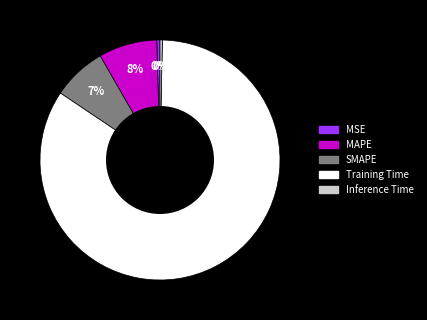

Combined, do Inference Time and MSE account for over 50%?

No